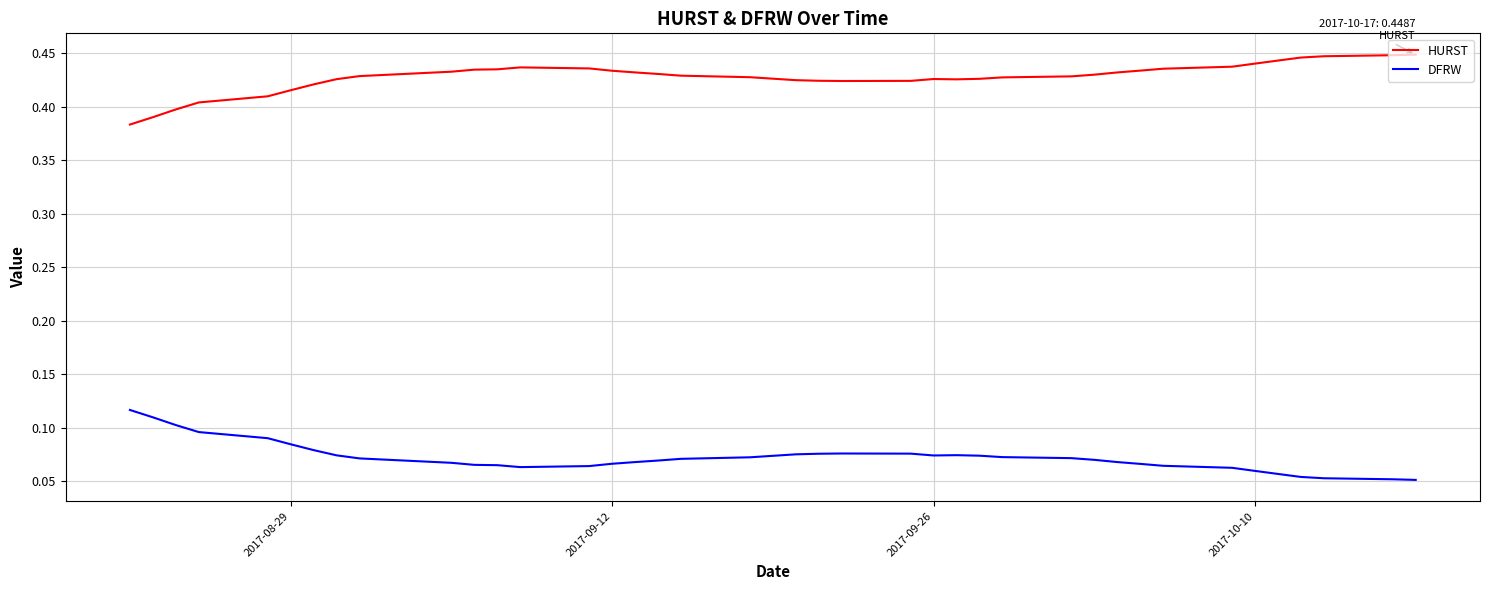

True or false: HURST and DFRW cross at least once.

False